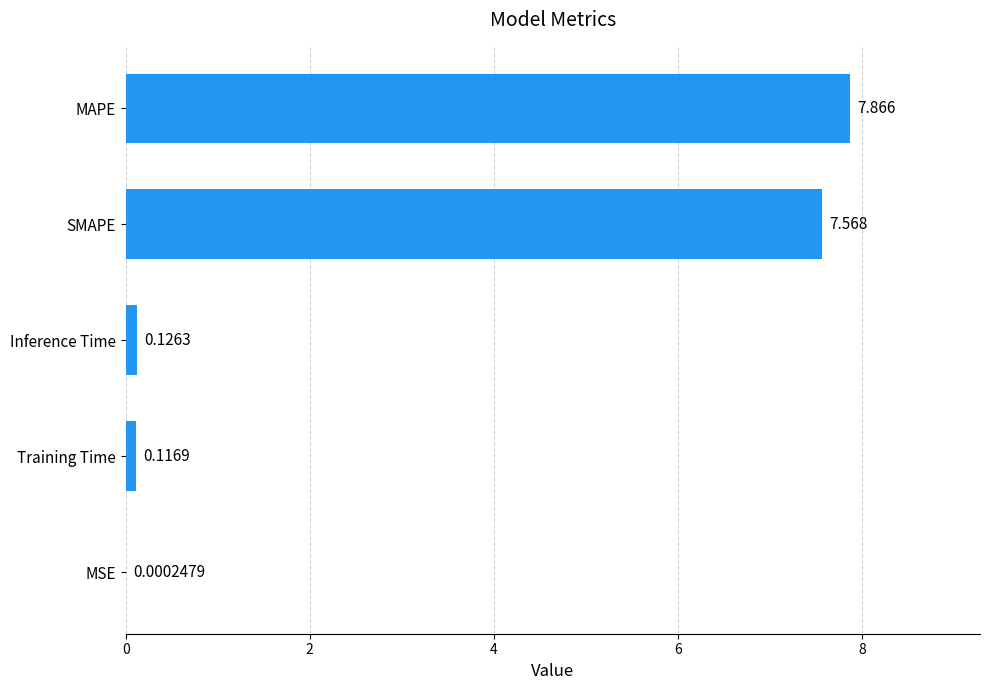

At which label is the value closest to 3?

Inference Time